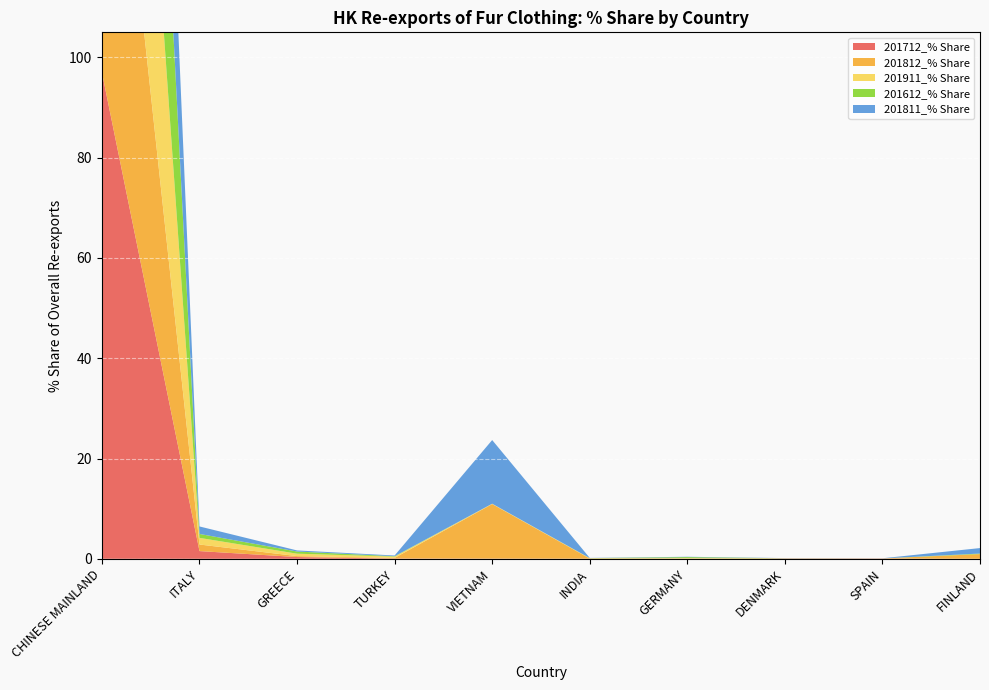

Reading right to left, list all the values displayed in this chart.

201712_% Share: 0.0	0.0	0.0	0.0	0.0	0.0	0.0	0.4	1.5	97.0
201812_% Share: 0.9	0.0	0.0	0.1	0.0	10.9	0.1	0.2	1.3	85.8
201911_% Share: 0.0	0.0	0.0	0.1	0.1	0.1	0.3	0.5	1.3	97.0
201612_% Share: 0.1	0.0	0.0	0.2	0.0	0.0	0.1	0.4	0.8	98.1
201811_% Share: 1.1	0.0	0.0	0.1	0.0	12.7	0.1	0.2	1.5	83.5